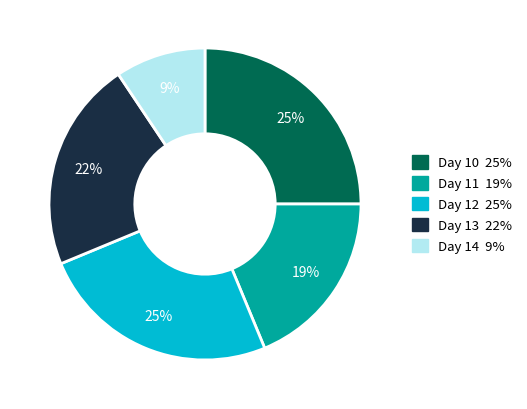

To the nearest percent, what is the average slice percentage?

20%